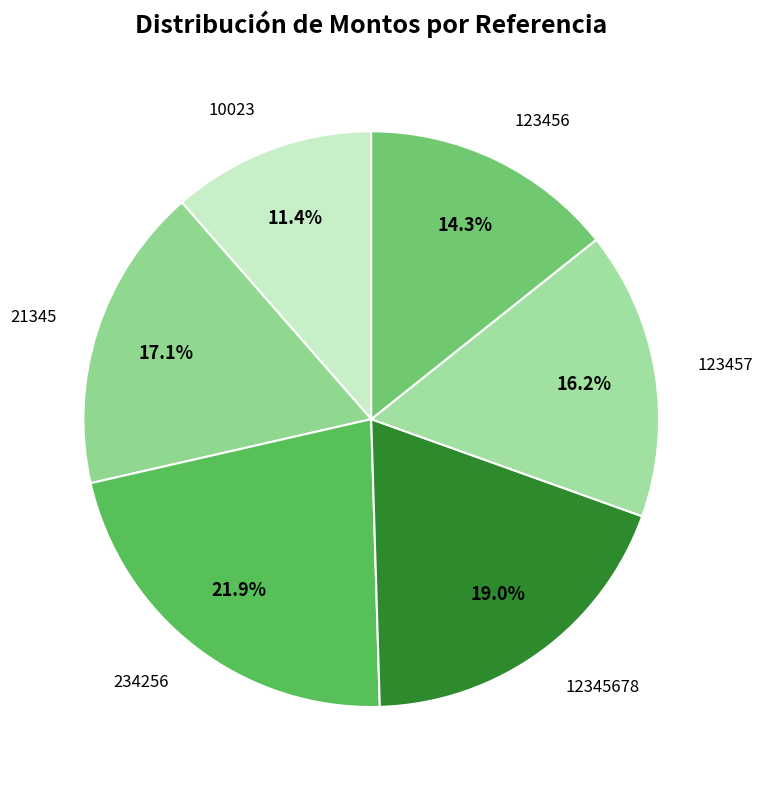

How many slices are in this pie chart?

6